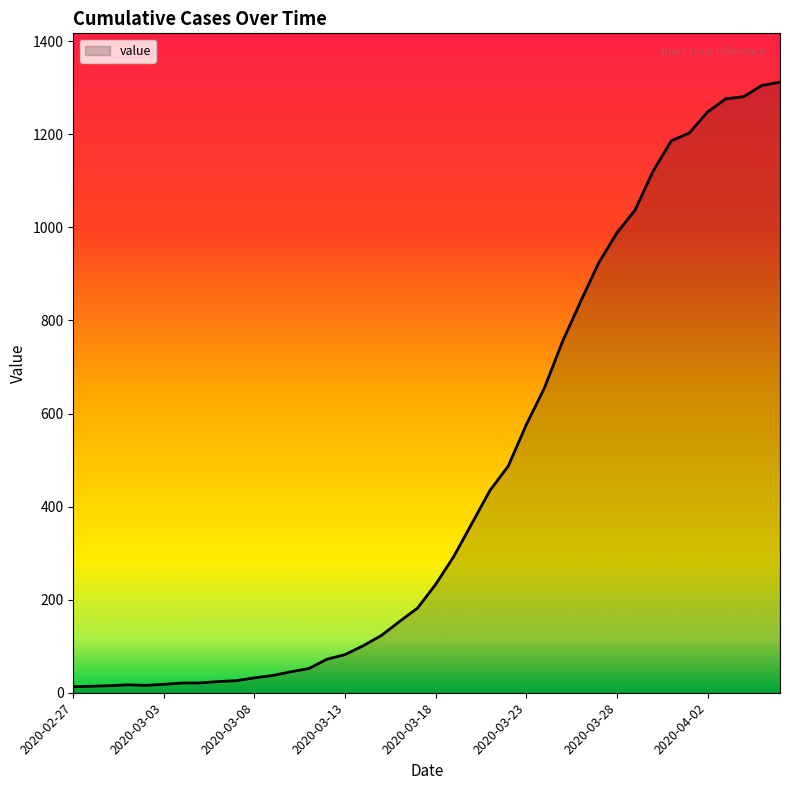

What is the difference between the maximum and minimum values?

1299